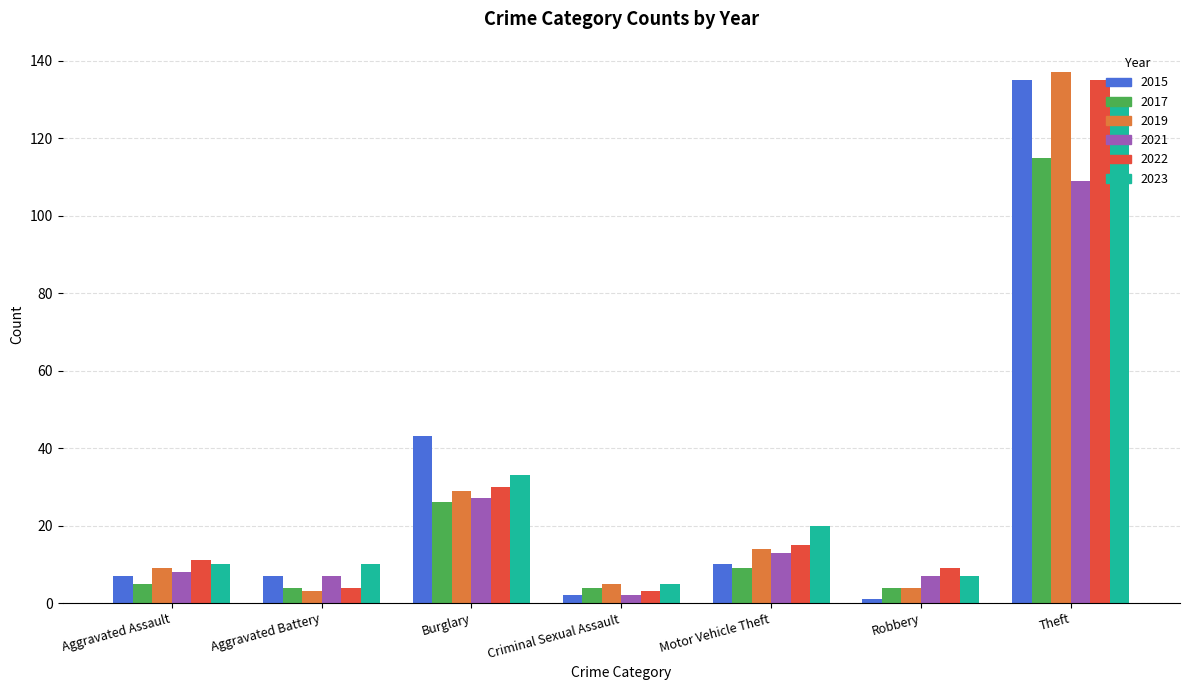

Reading left to right, transcribe all the data shown in this chart.

2015: 7	7	43	2	10	1	135
2017: 5	4	26	4	9	4	115
2019: 9	3	29	5	14	4	137
2021: 8	7	27	2	13	7	109
2022: 11	4	30	3	15	9	135
2023: 10	10	33	5	20	7	128